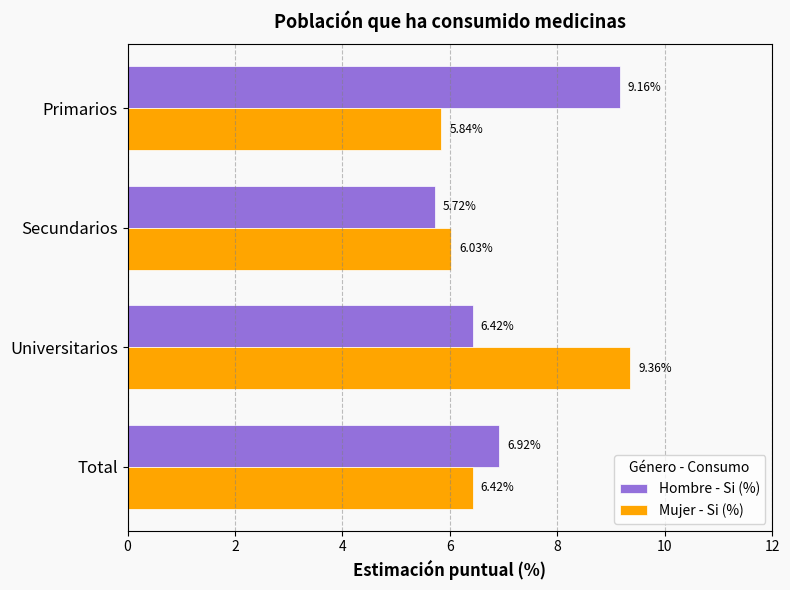

Which series has the widest spread of values?

Mujer - Si (%)